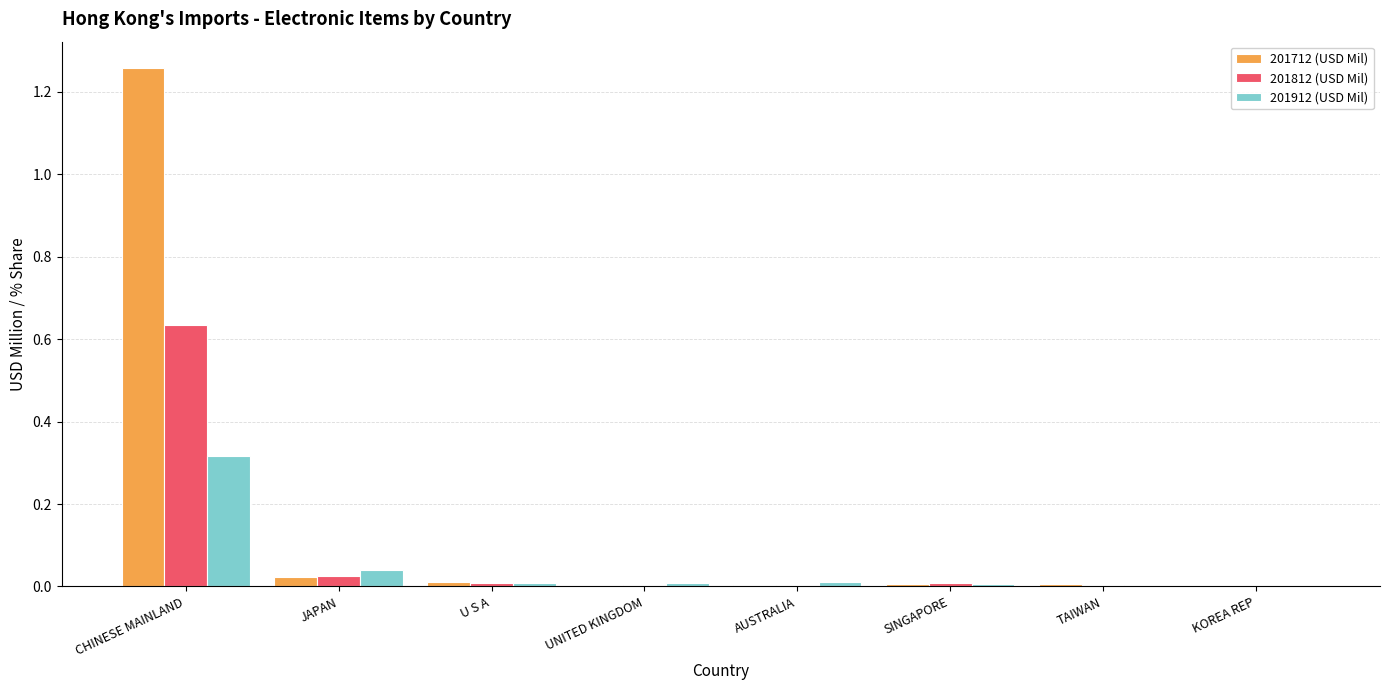

Which category has the highest value across all series?

CHINESE MAINLAND